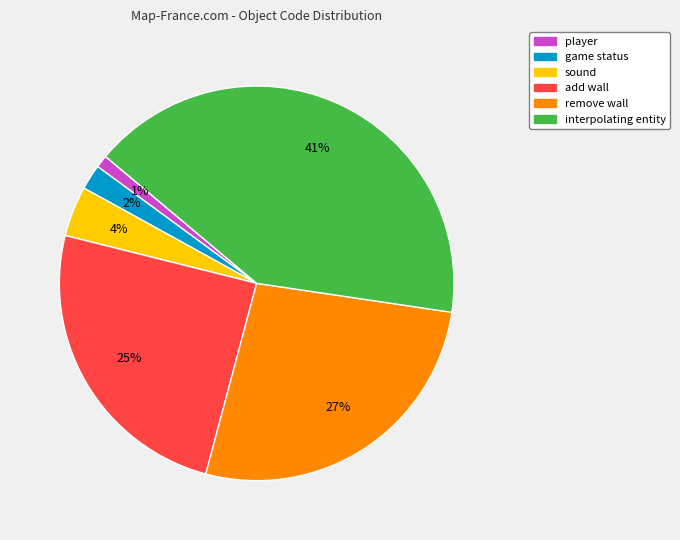

Is there a majority slice in this chart?

No